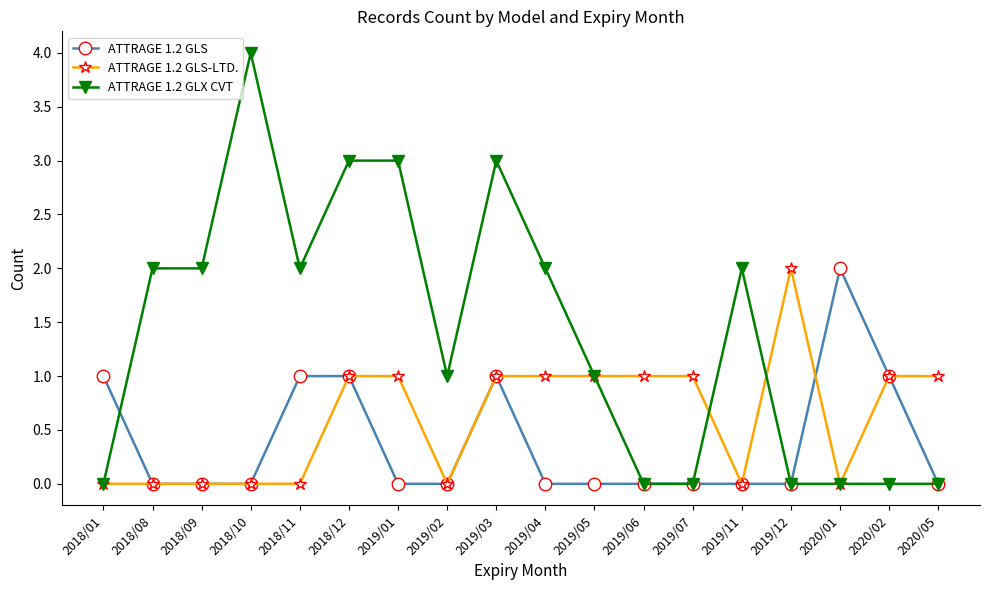

How many lines are shown in the chart?

3